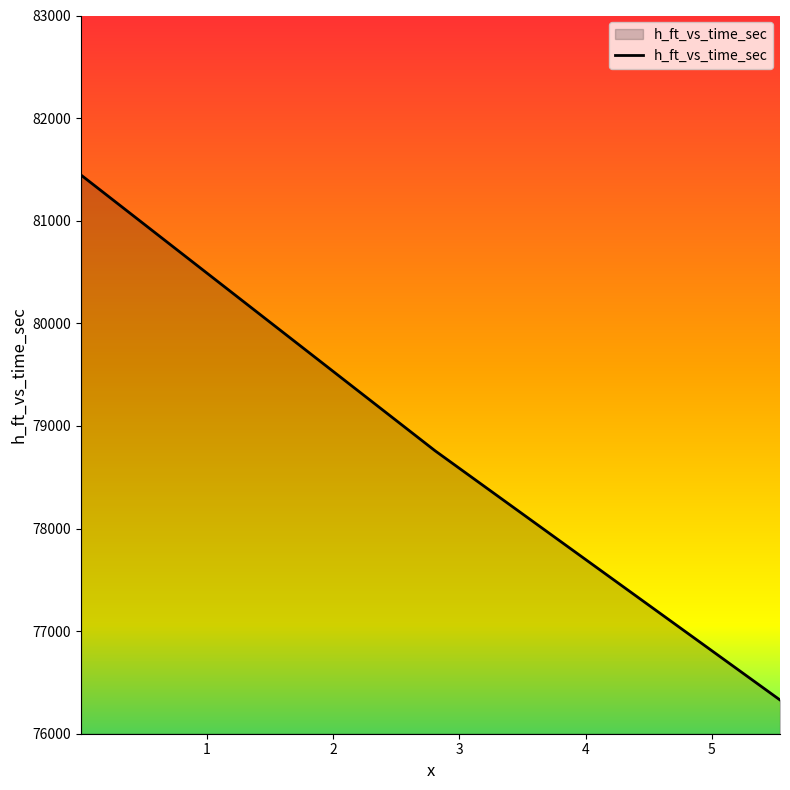

What is the smallest value displayed?

76329